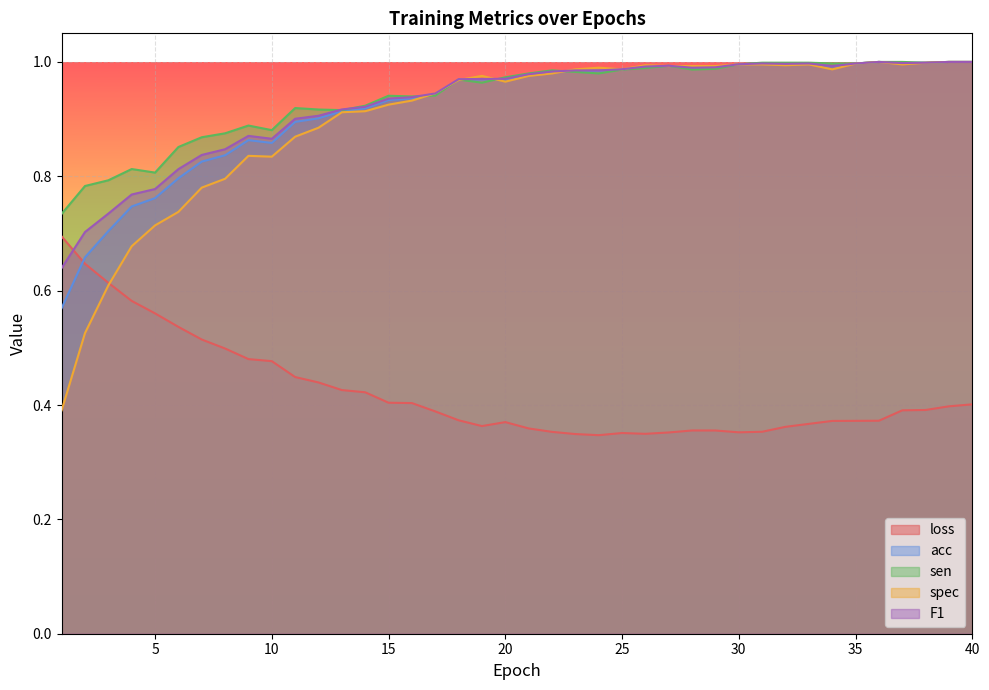

List the series in order of their peak value, highest first.

acc, sen, spec, F1, loss